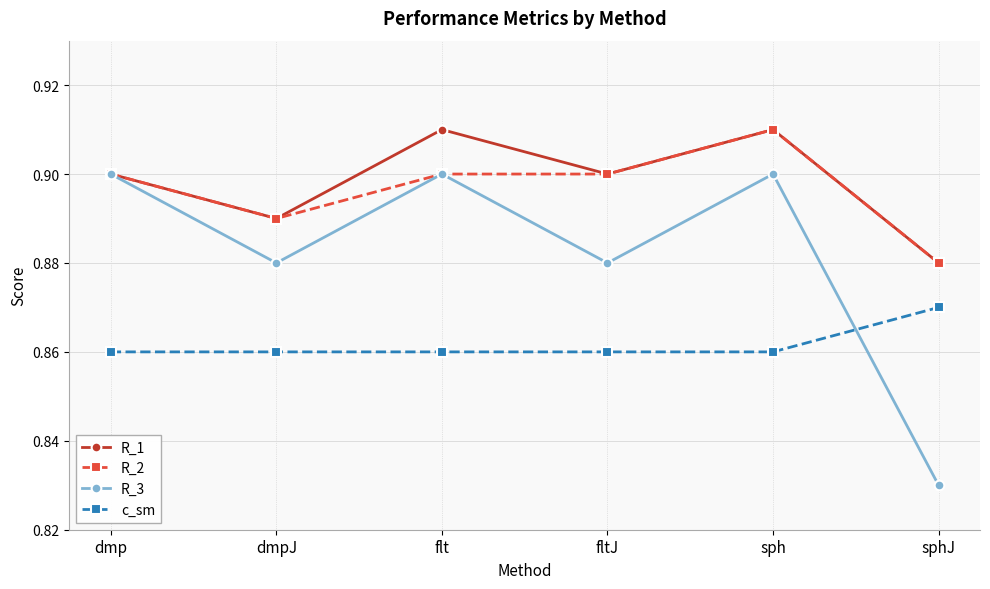

Which series has the largest total across all categories?

R_1